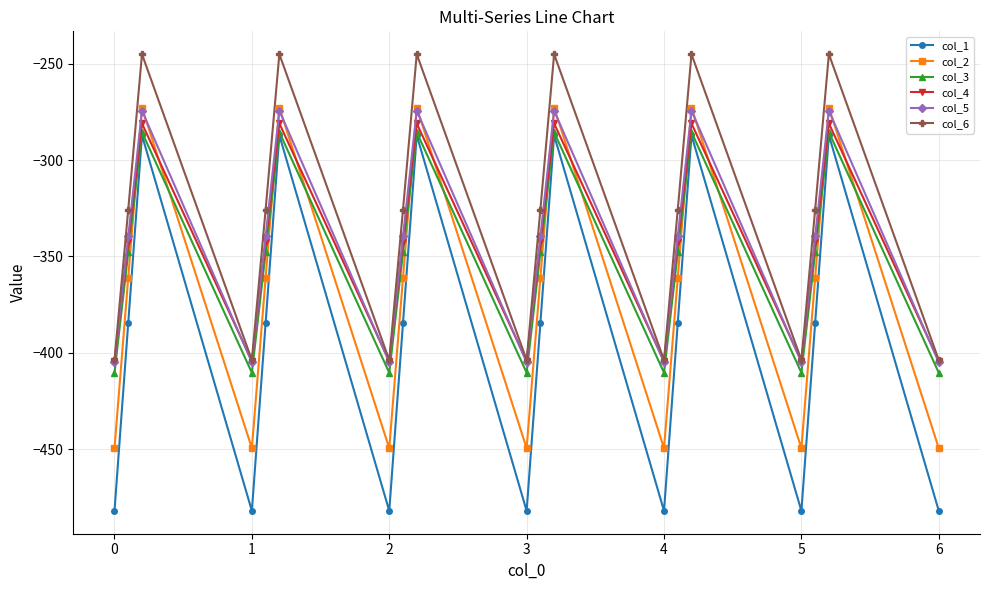

How many lines are shown in the chart?

6